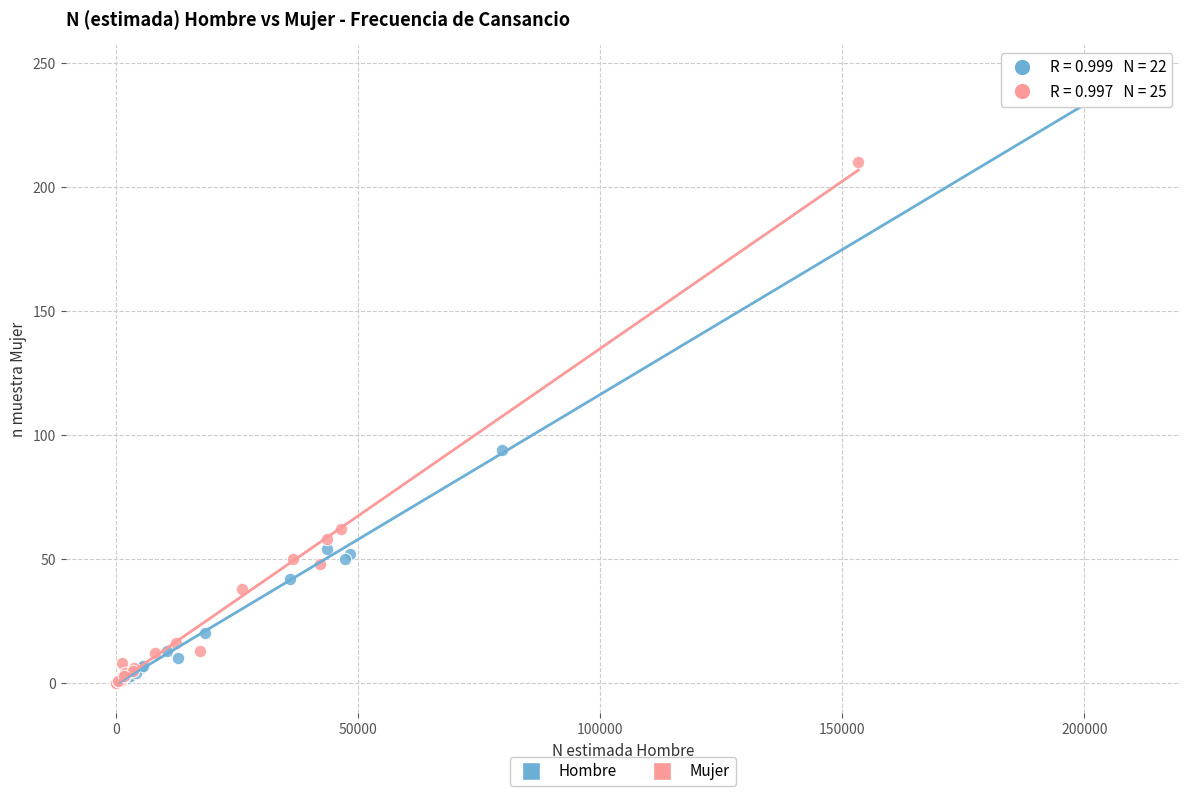

What are all the series names shown in the legend?

Hombre, Mujer